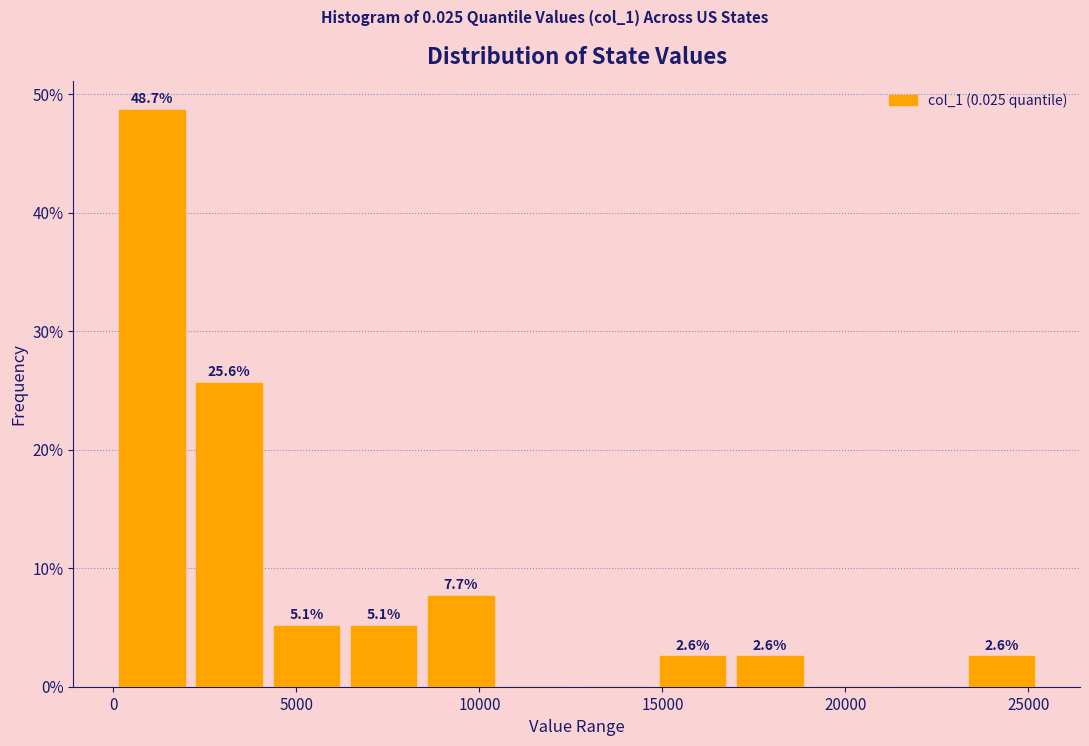

Which range on the x-axis has the tallest bar?

0 to 2000